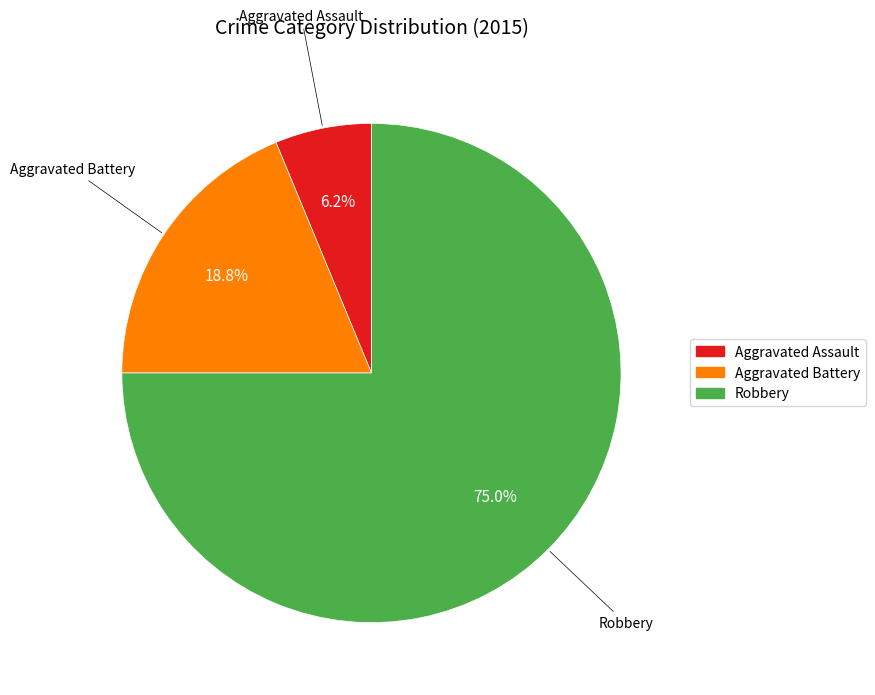

Which category has the biggest portion of the pie?

Robbery